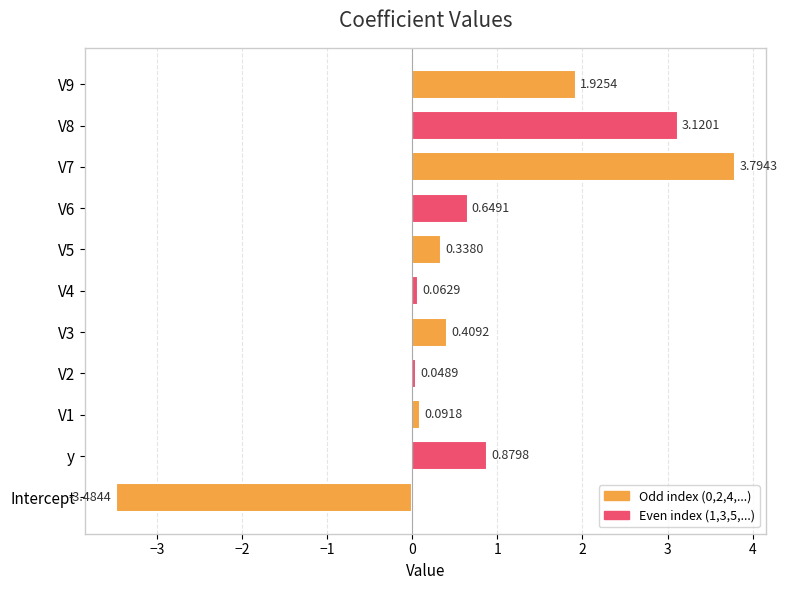

What is the sum of all values?

7.8